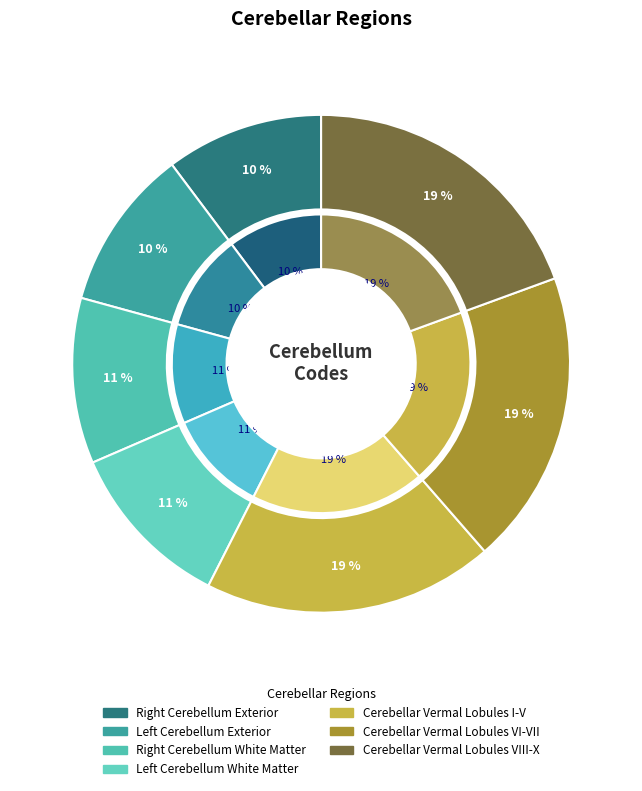

Is there a majority slice in this chart?

No